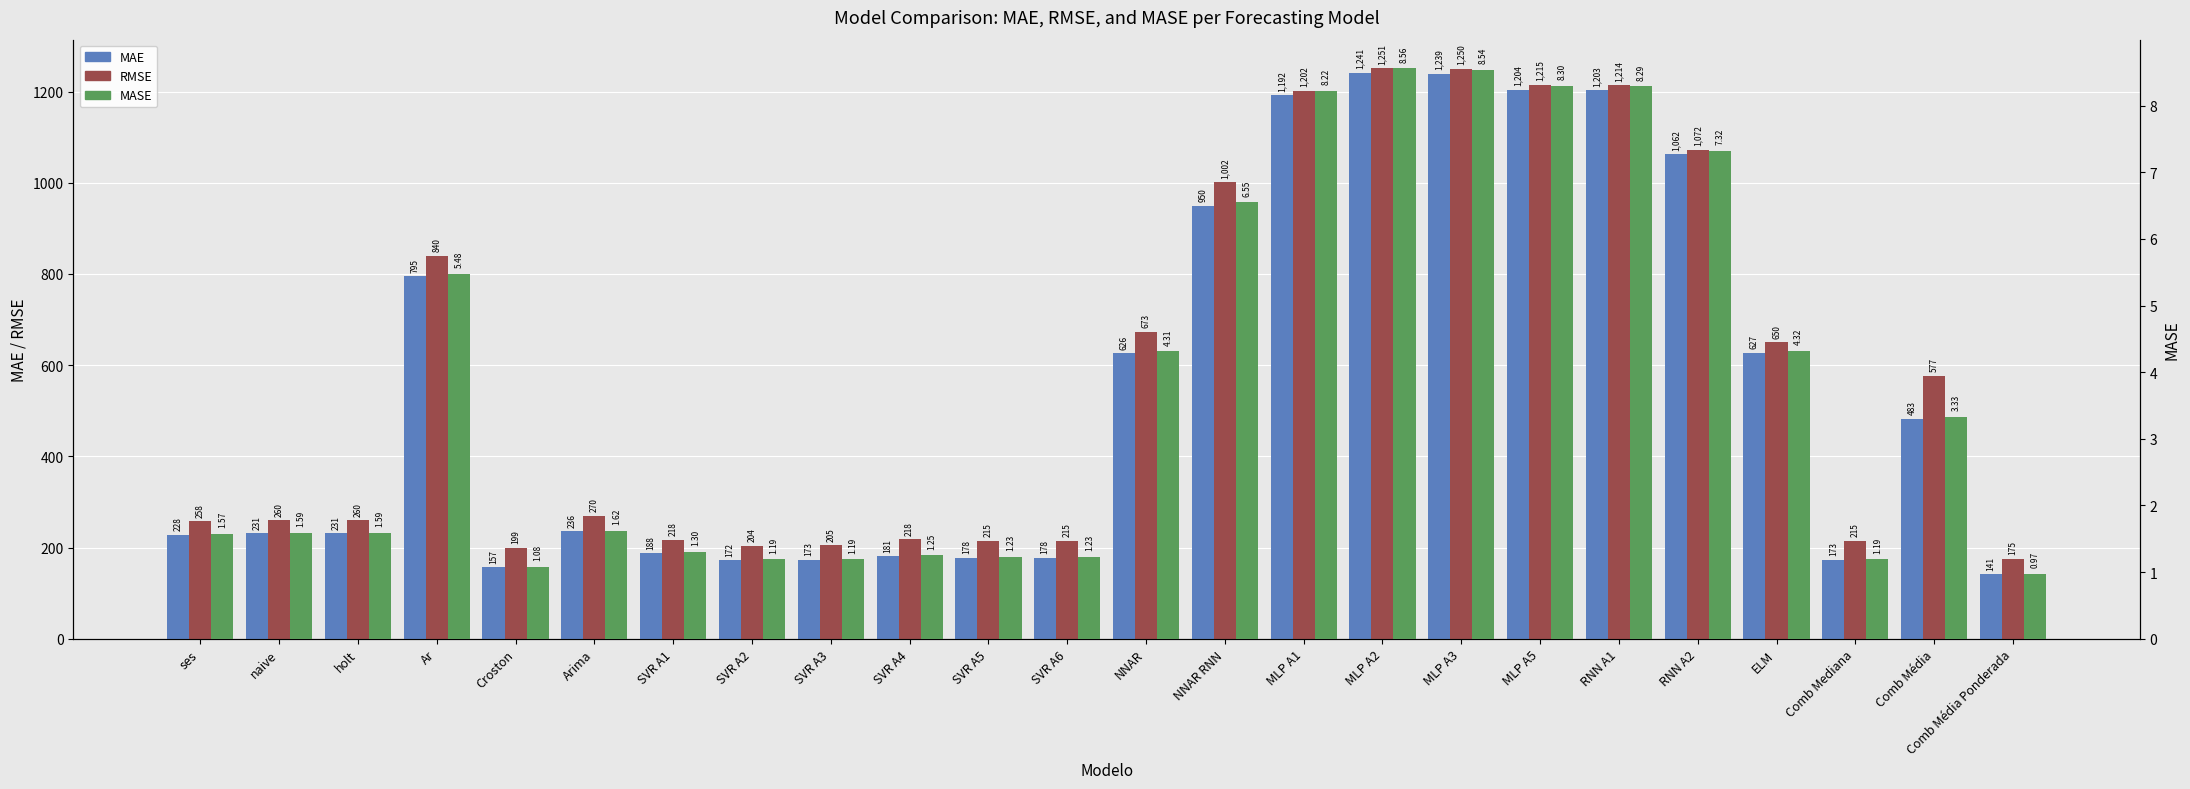

Is it true that RMSE equals 261.5 at Croston?

False